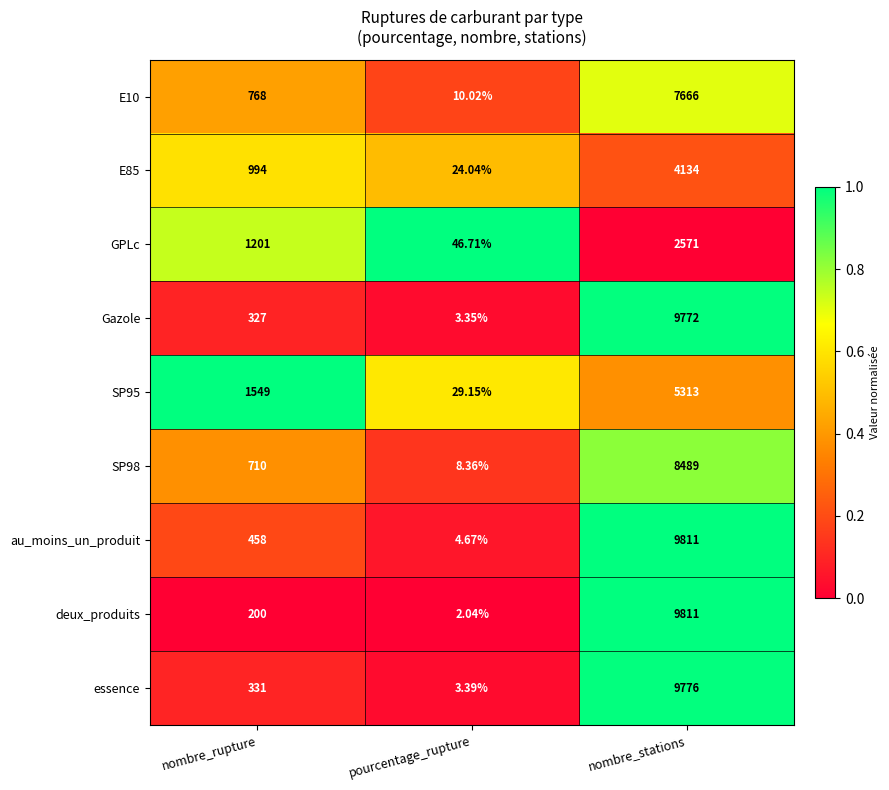

Is the value of E85 at nombre_rupture greater than the value of SP95 at pourcentage_rupture?

Yes